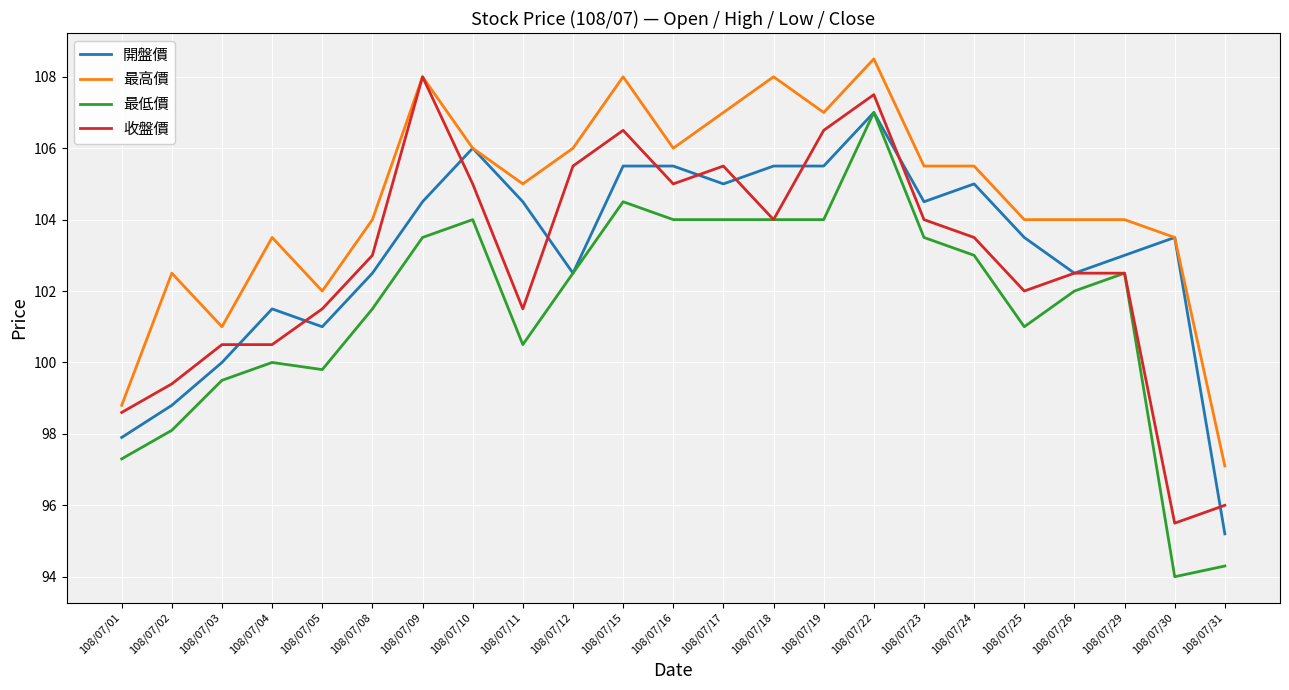

How many lines are shown in the chart?

4